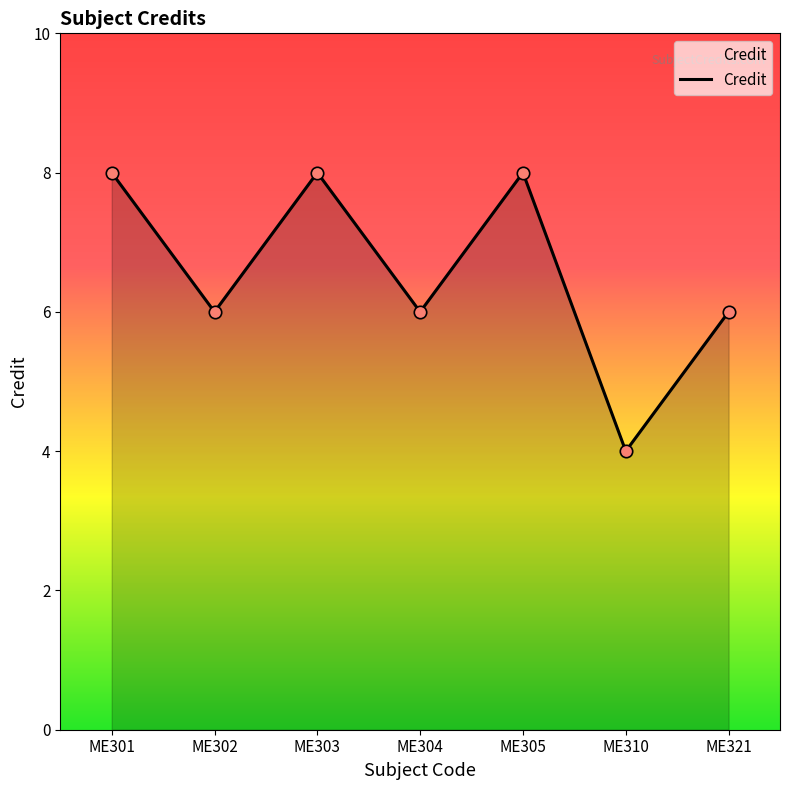

What is the change in value from ME302 to ME305?

+2